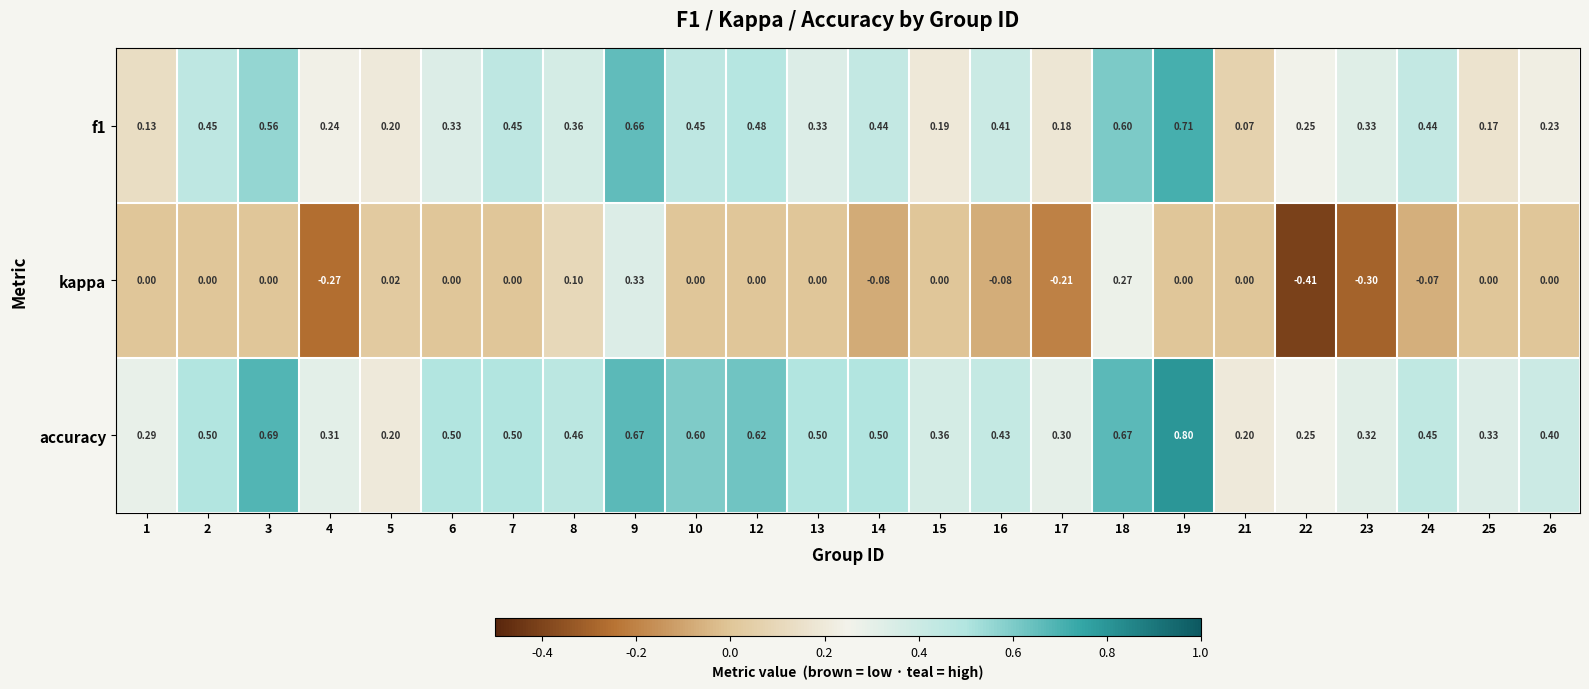

Which series has the largest range (max minus min)?

kappa